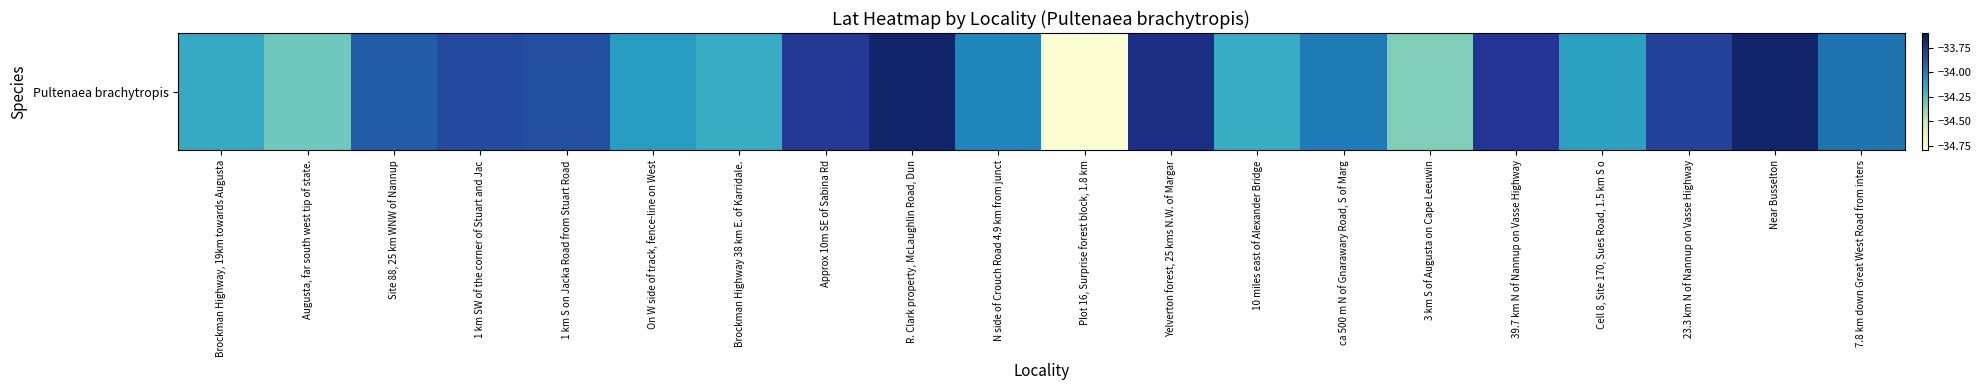

Between 1 km SW of the corner of Stuart and Jac and Brockman Highway, 19km towards Augusta, which is larger?

1 km SW of the corner of Stuart and Jac